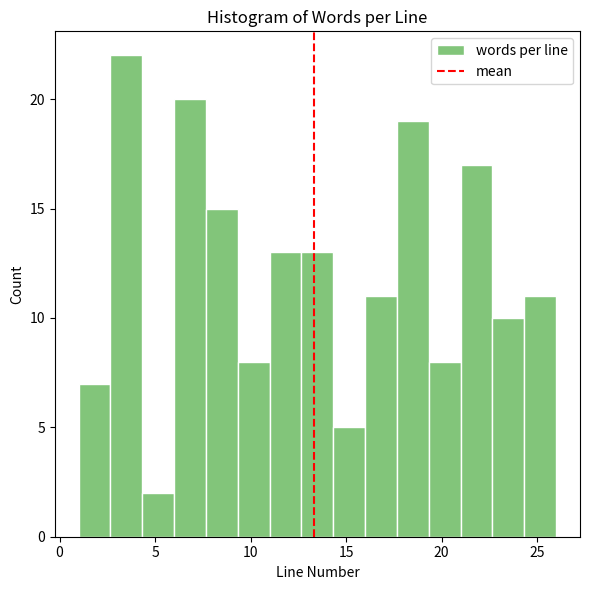

Read against the x-axis, roughly where is the centre of the tallest bar?

3.5